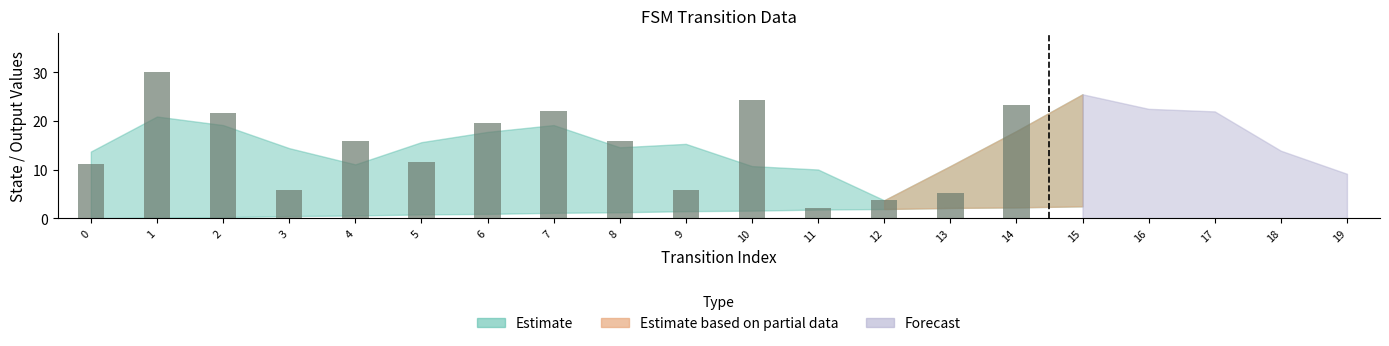

What is the value of the 14th bar from the left?

5.3